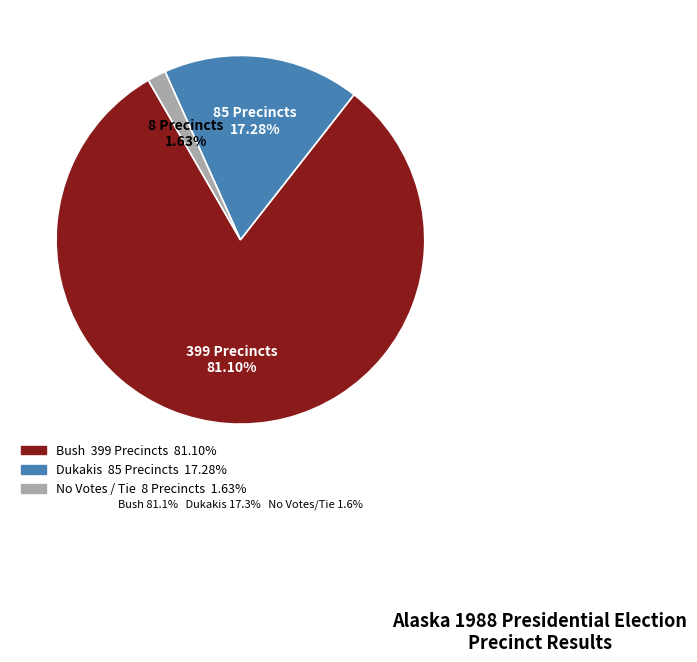

Which has a higher value, No Votes / Tie or Bush?

Bush